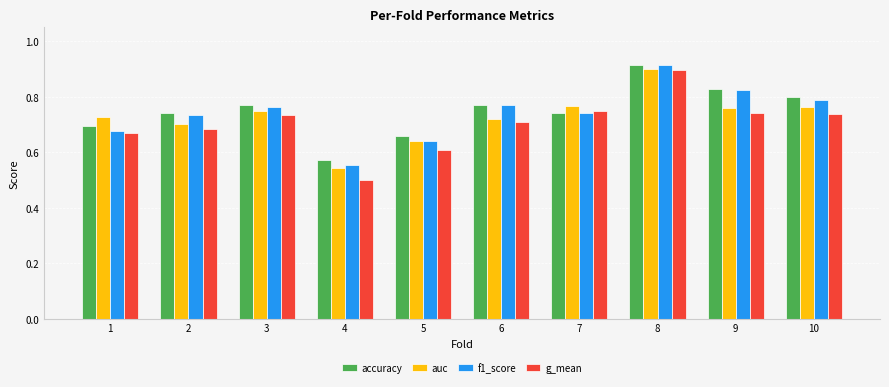

How many data points does each series have?

10